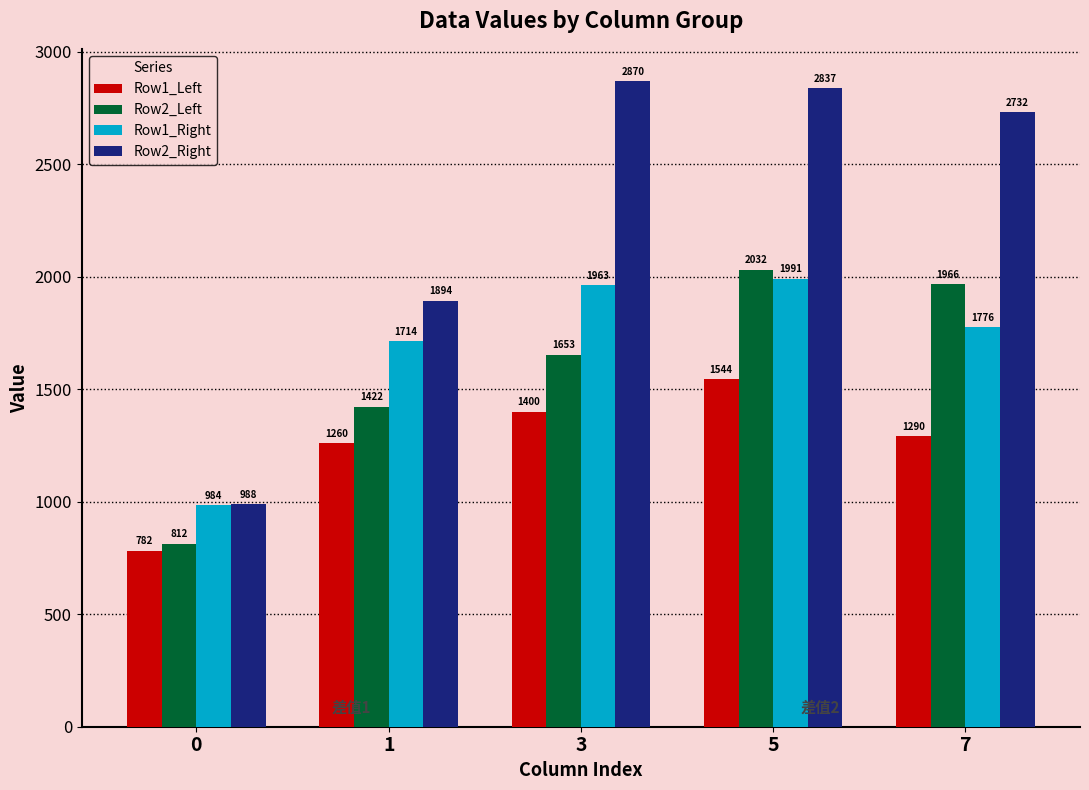

The value of Row1_Right at 1 is 739.4. True or false?

False